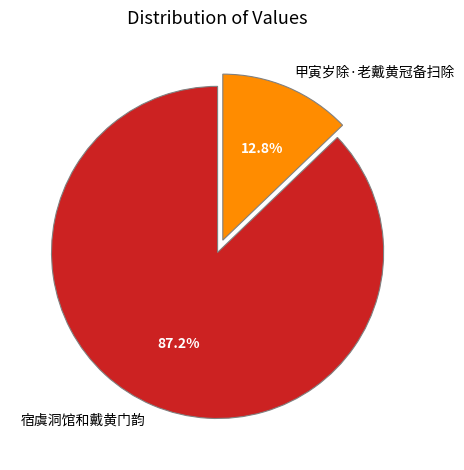

How many segments does this pie chart have?

2